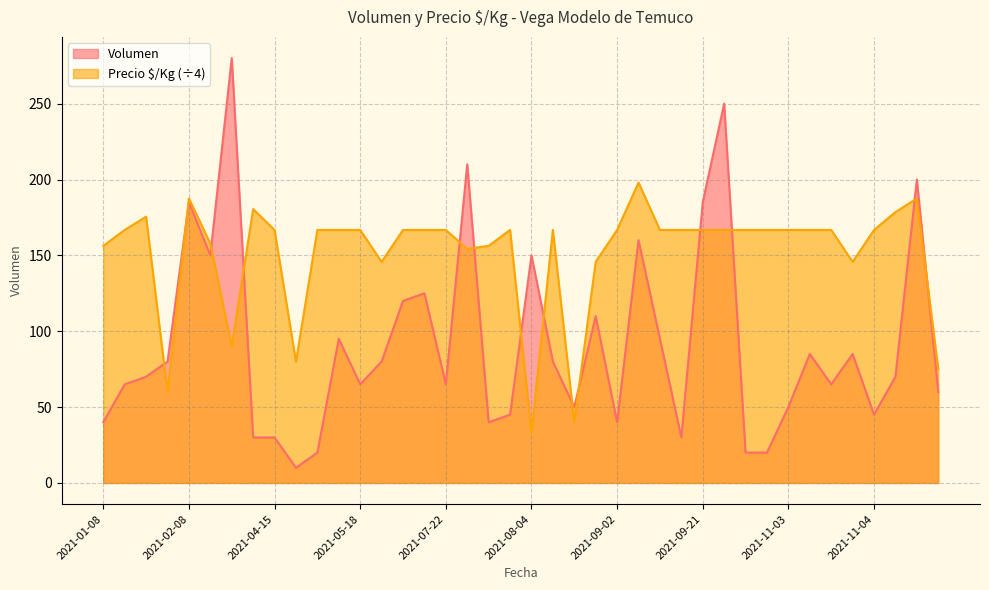

Read the Precio $/Kg value at 2021-11-22.

178.5